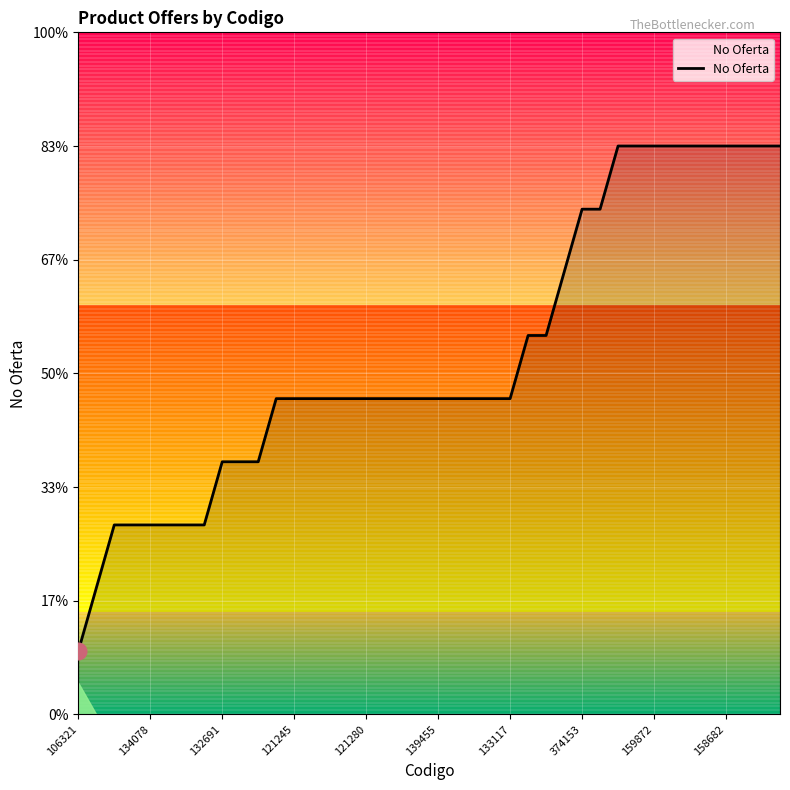

Does the chart have visible grid lines?

Yes